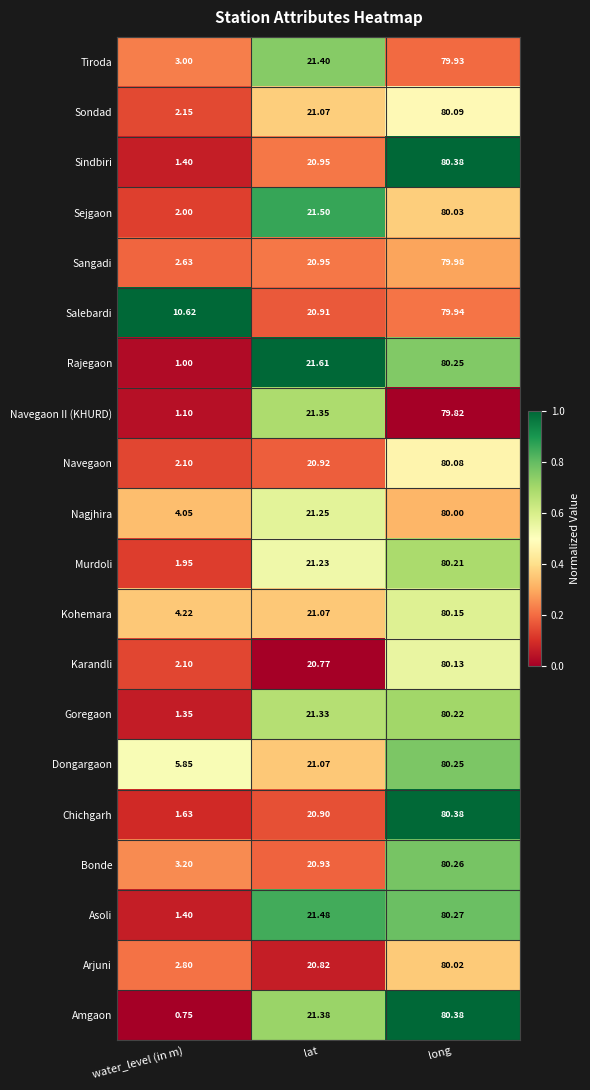

What is the difference between the highest and lowest values at long?

0.6